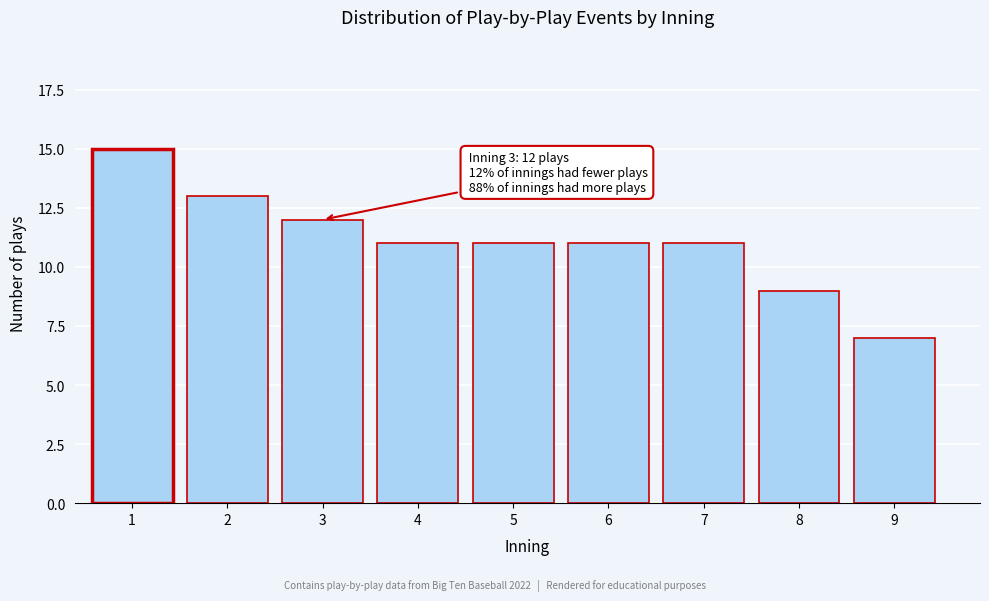

Reading right to left, transcribe all the data shown in this chart.

9=7	8=9	7=11	6=11	5=11	4=11	3=12	2=13	1=15